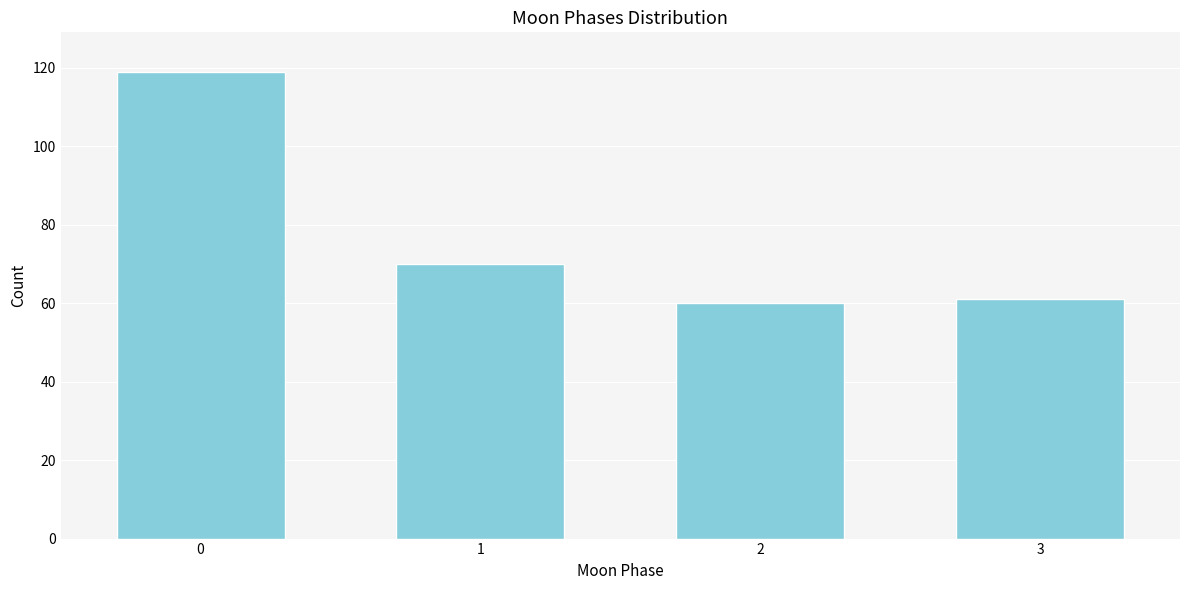

Reading left to right, extract all data points from this chart.

119	70	60	61